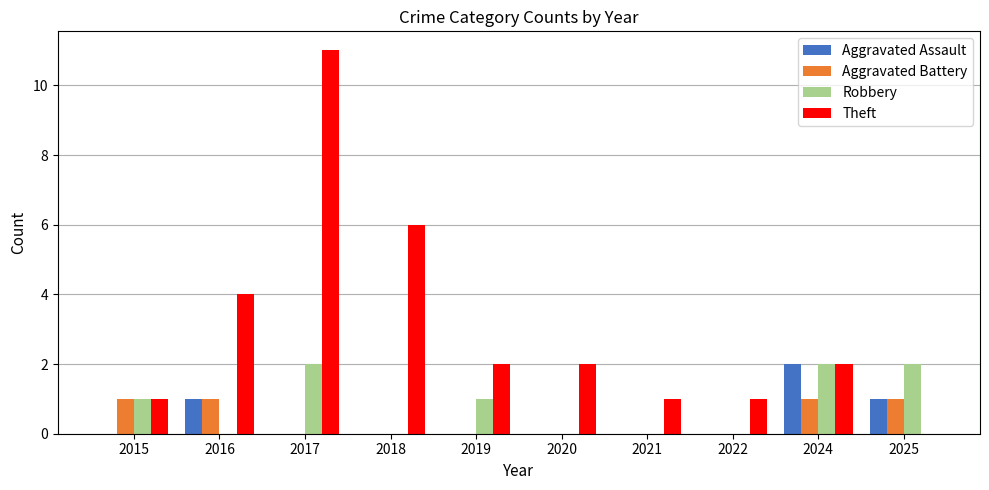

At which category does the chart reach its peak across all series?

2017